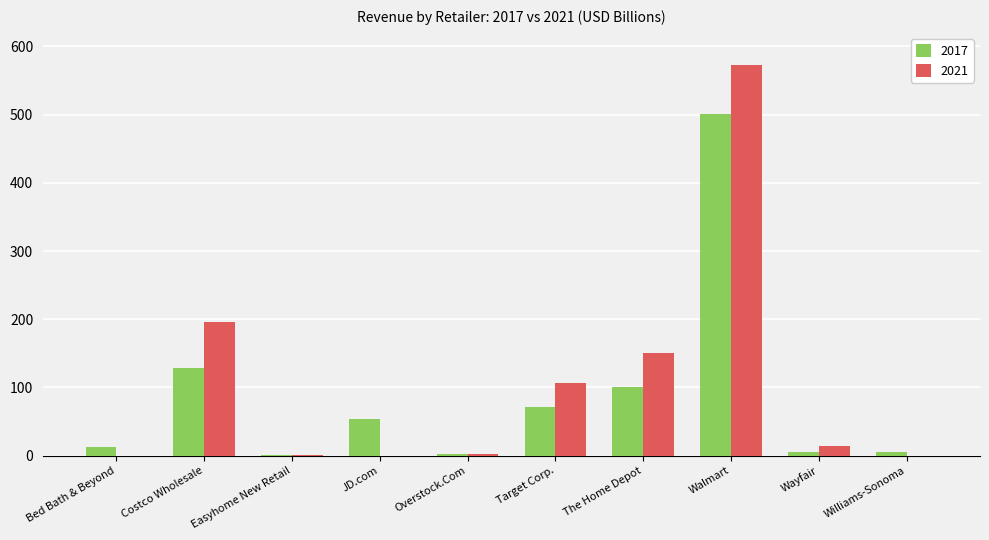

What is the spread (max minus min) of values at The Home Depot?

50.3